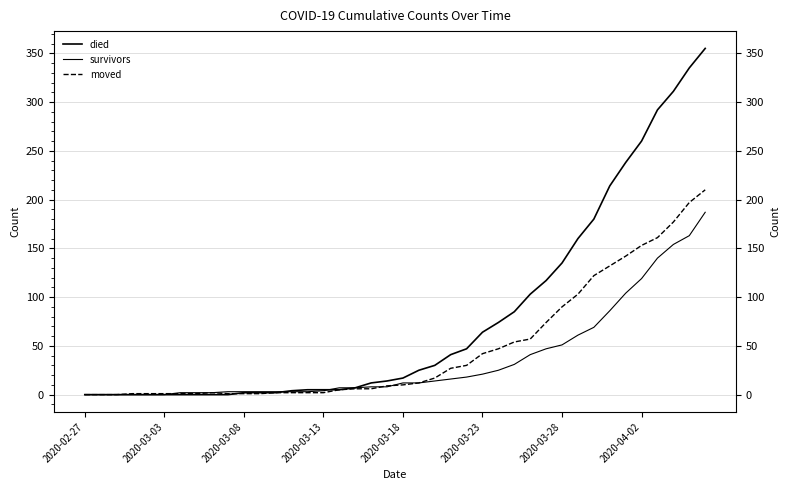

How many values in the died series exceed 17?

19